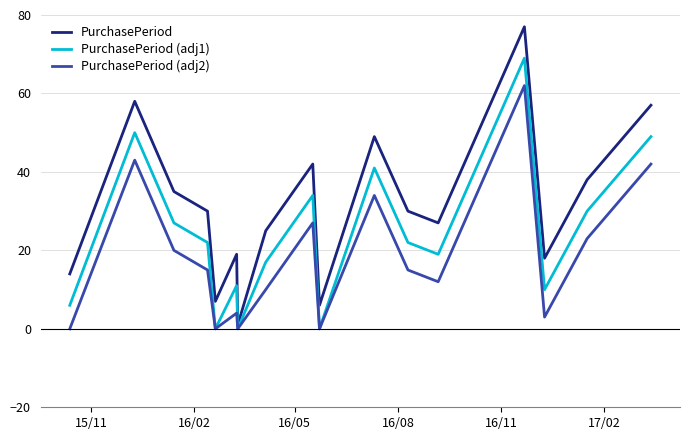

List the series in order of their overall mean, highest first.

PurchasePeriod, PurchasePeriod (adj1), PurchasePeriod (adj2)